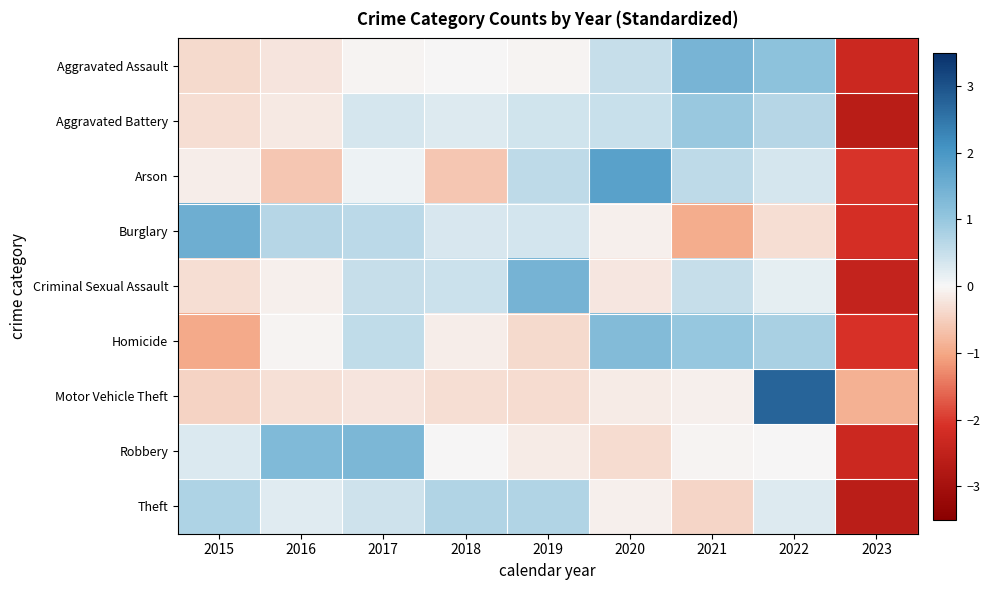

What is the difference between the highest and lowest values at 2018?

1.3